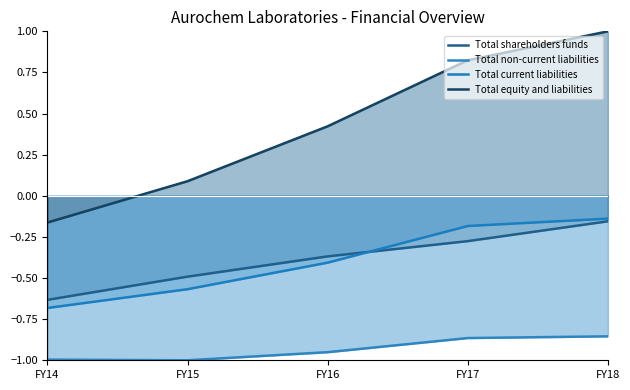

True or false: Total current liabilities has a value of -0.4 at FY16.

True